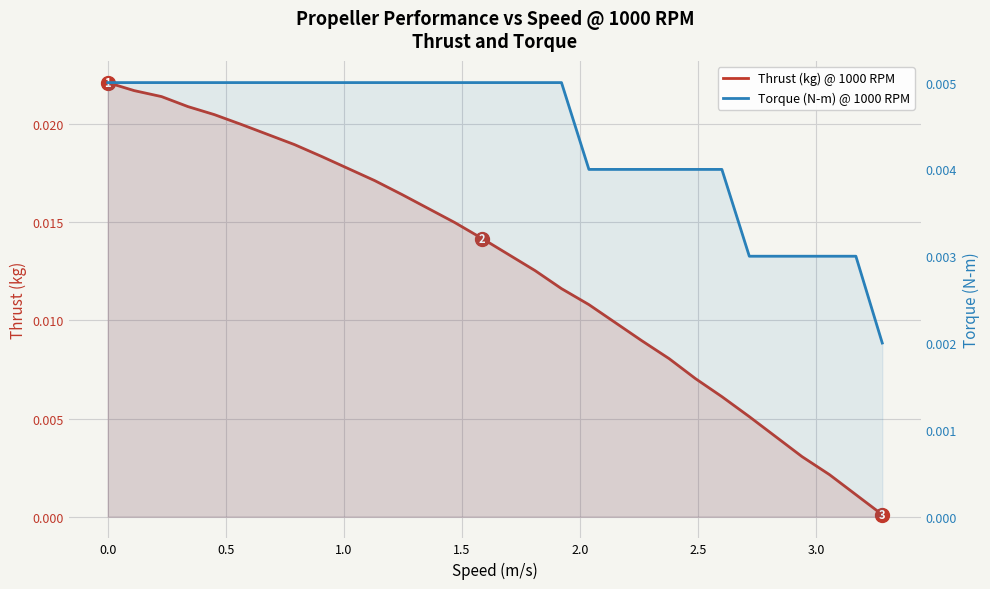

Which series has the widest spread of values?

Thrust (kg) @ 1000 RPM